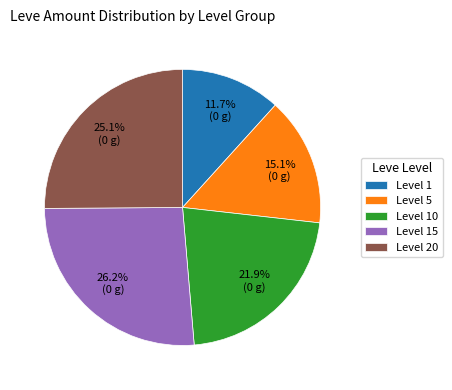

What is the largest slice in the pie chart?

Level 15